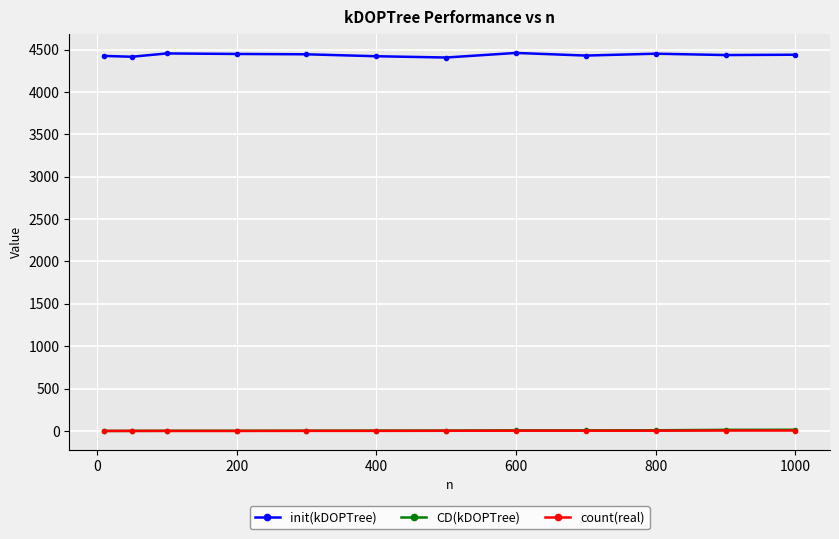

What is the average value of the init(kDOPTree) series?

4436